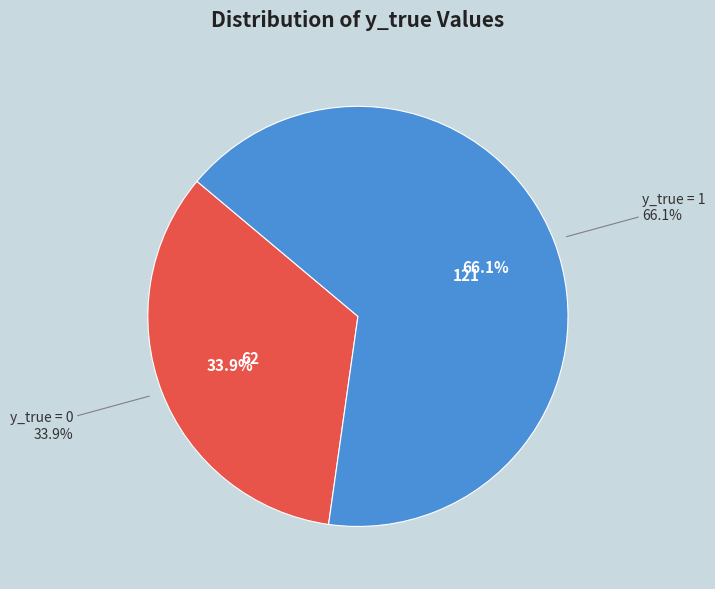

Which category has the smallest portion of the pie?

y_true = 0